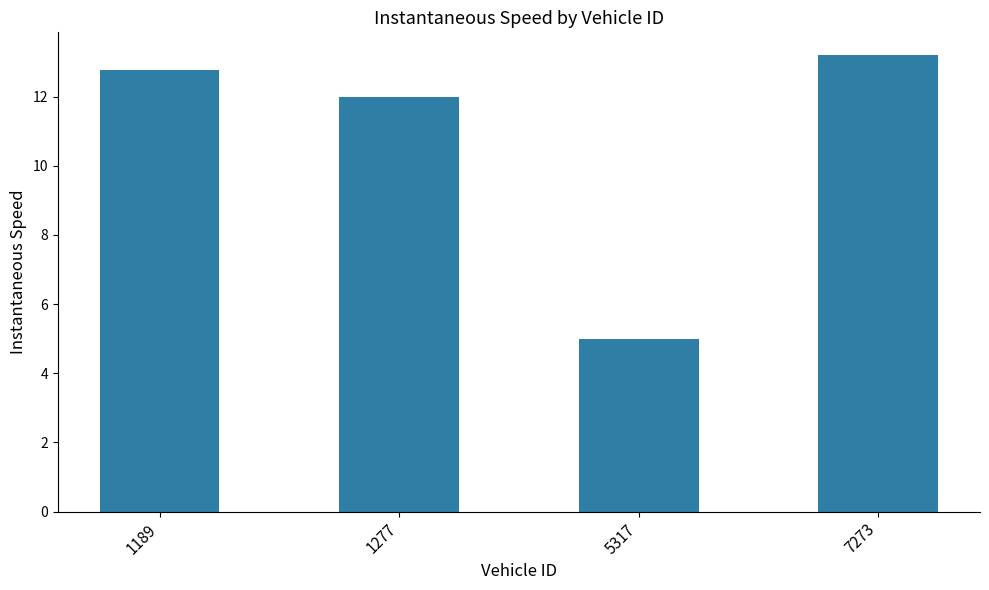

Reading right to left, transcribe all the data shown in this chart.

7273=13.2	5317=5.0	1277=12.0	1189=12.8